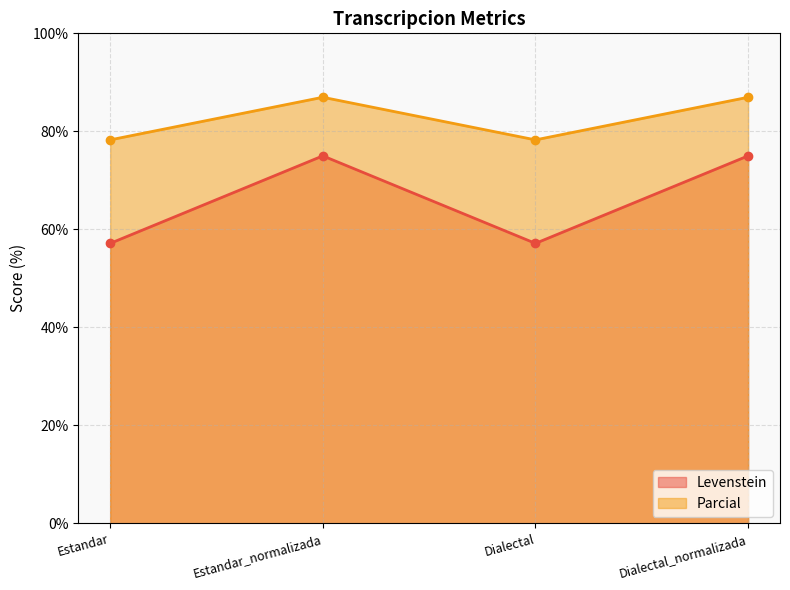

Reading left to right, what are all the values shown in this chart?

Levenstein: 57.1	75.0	57.1	75.0
Parcial: 78.3	87.0	78.3	87.0